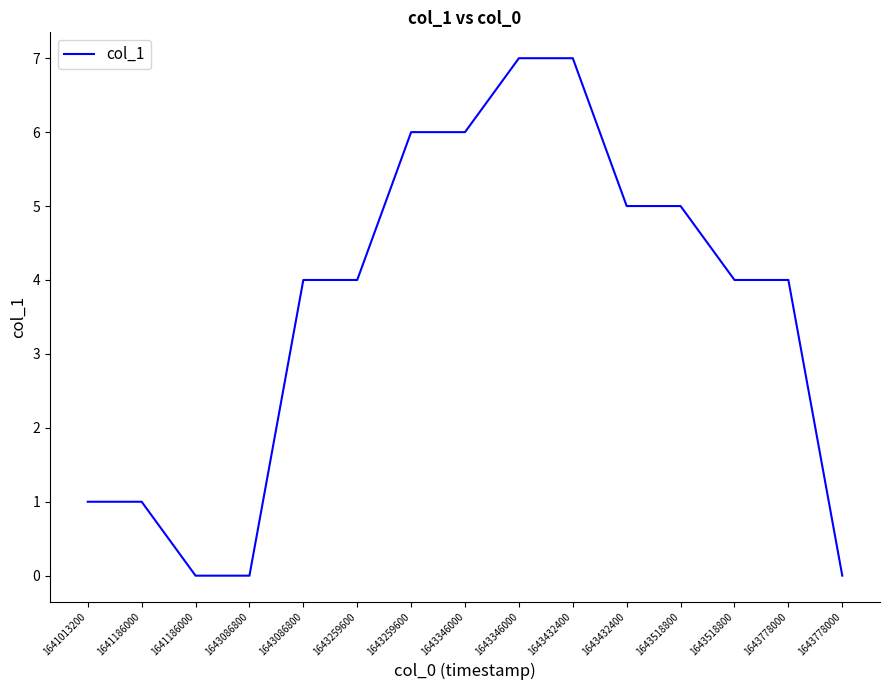

What is the difference between the values at 1641186000 and 1643259600?

6